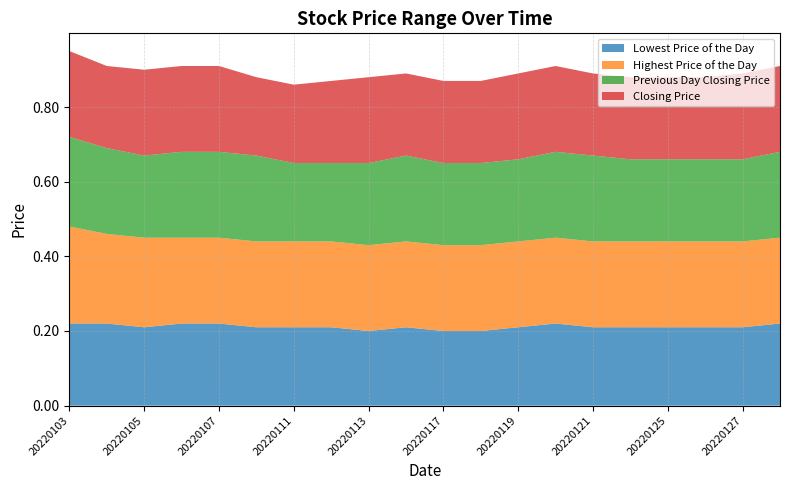

Reading left to right, extract all data points from this chart.

Lowest Price of the Day: 0.2	0.2	0.2	0.2	0.2	0.2	0.2	0.2	0.2	0.2	0.2	0.2	0.2	0.2	0.2	0.2	0.2	0.2	0.2	0.2
Highest Price of the Day: 0.3	0.2	0.2	0.2	0.2	0.2	0.2	0.2	0.2	0.2	0.2	0.2	0.2	0.2	0.2	0.2	0.2	0.2	0.2	0.2
Previous Day Closing Price: 0.2	0.2	0.2	0.2	0.2	0.2	0.2	0.2	0.2	0.2	0.2	0.2	0.2	0.2	0.2	0.2	0.2	0.2	0.2	0.2
Closing Price: 0.2	0.2	0.2	0.2	0.2	0.2	0.2	0.2	0.2	0.2	0.2	0.2	0.2	0.2	0.2	0.2	0.2	0.2	0.2	0.2